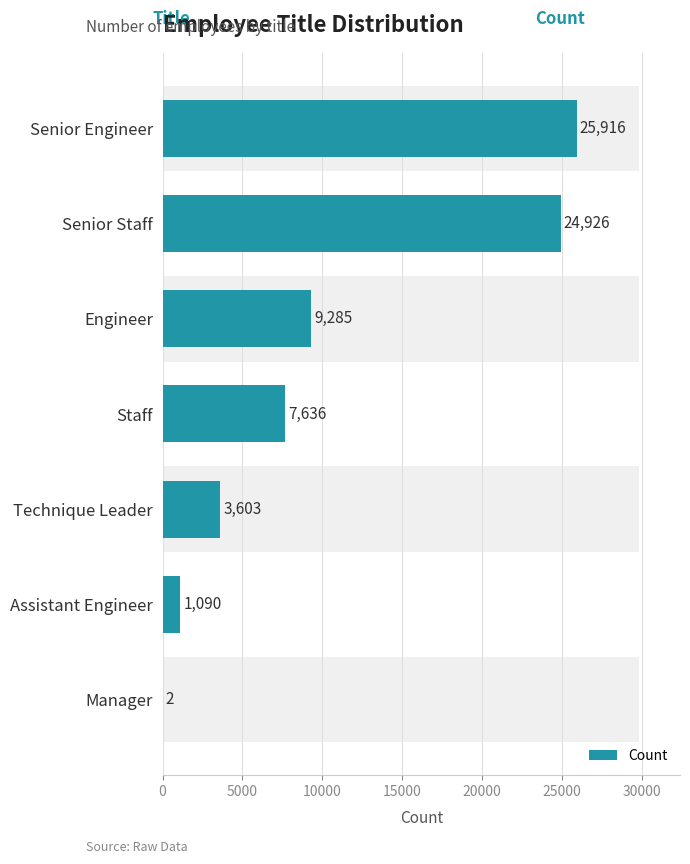

What is the maximum value shown in the chart?

25916